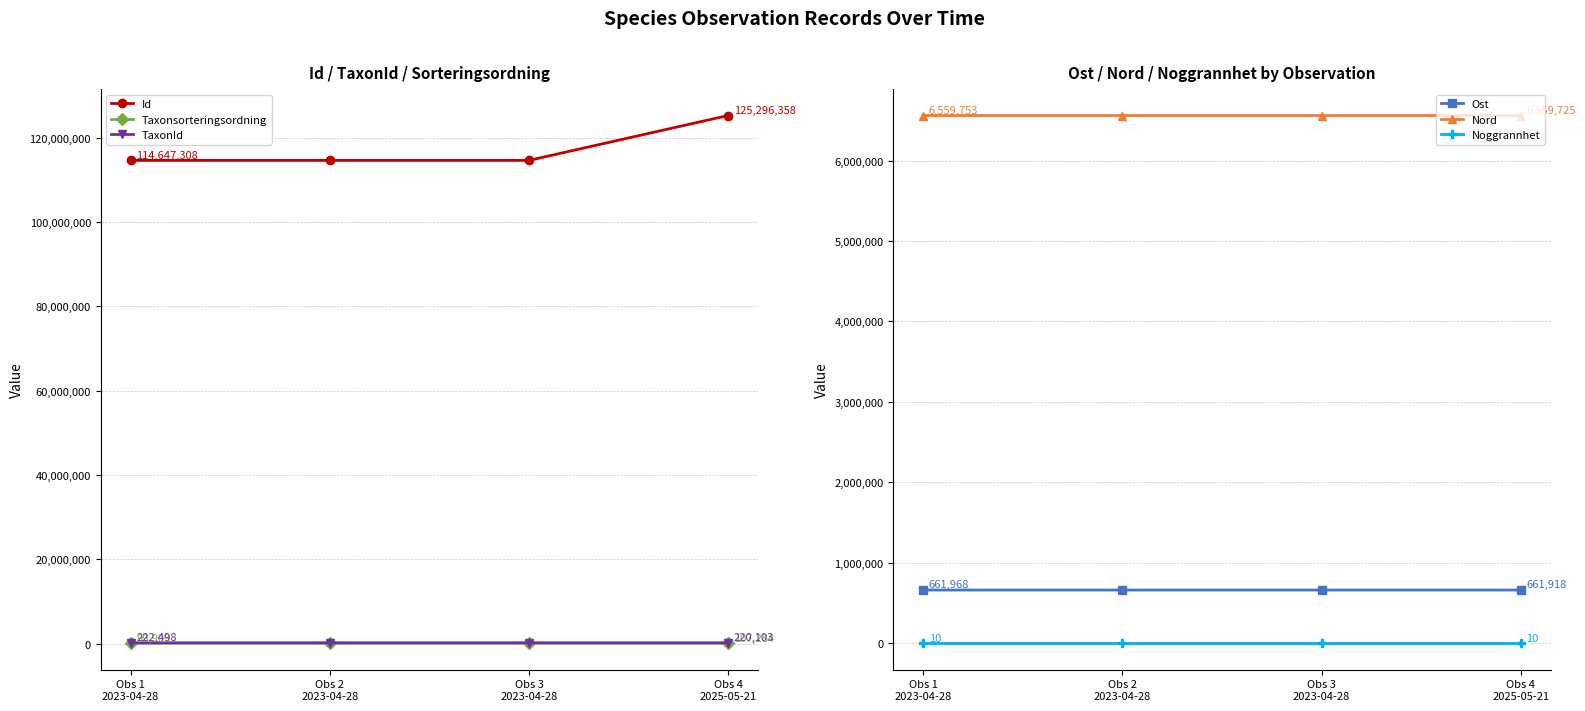

At Obs 1
2023-04-28, list the series in order from largest to smallest.

Id, Nord, Ost, TaxonId, Taxonsorteringsordning, Noggrannhet